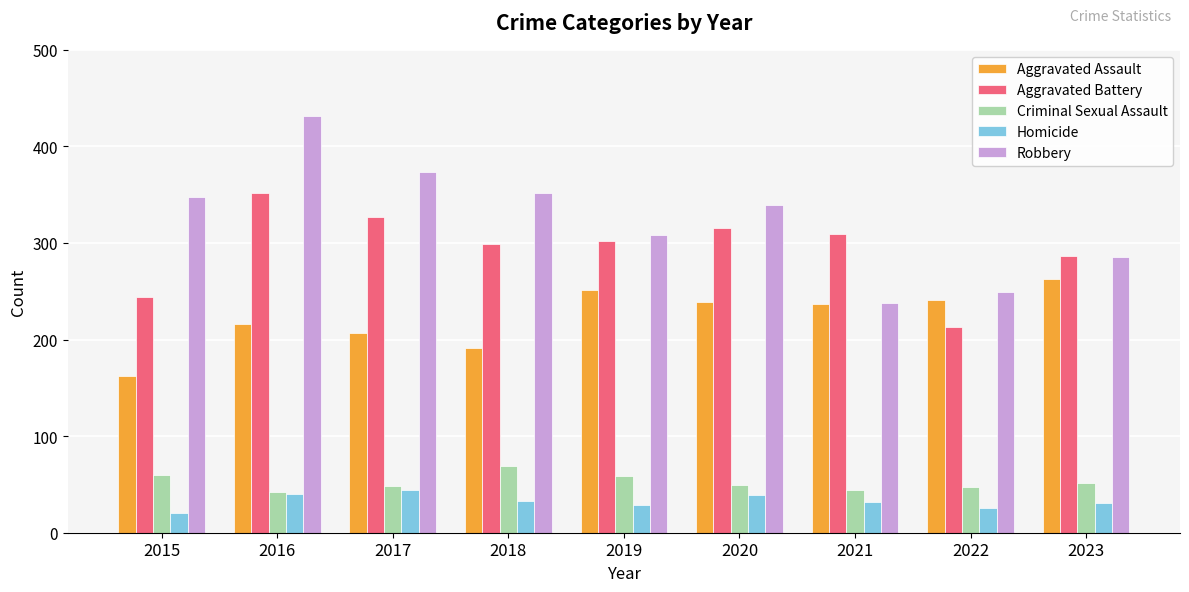

What is the greatest value displayed?

431